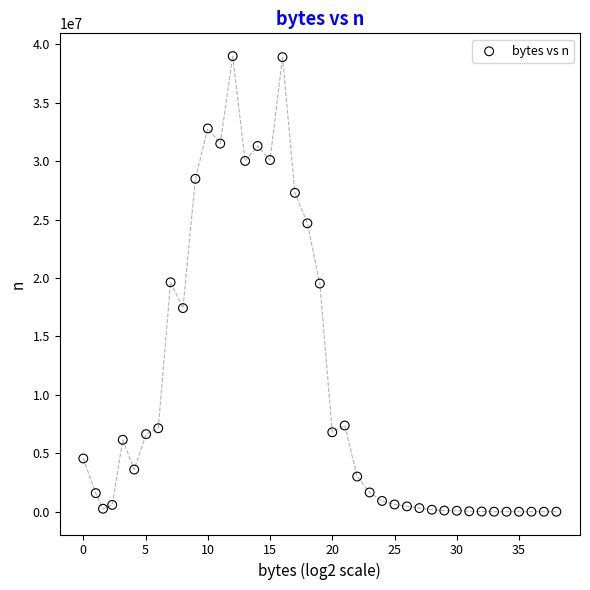

What is the range of Y values (max minus min)?

38992524